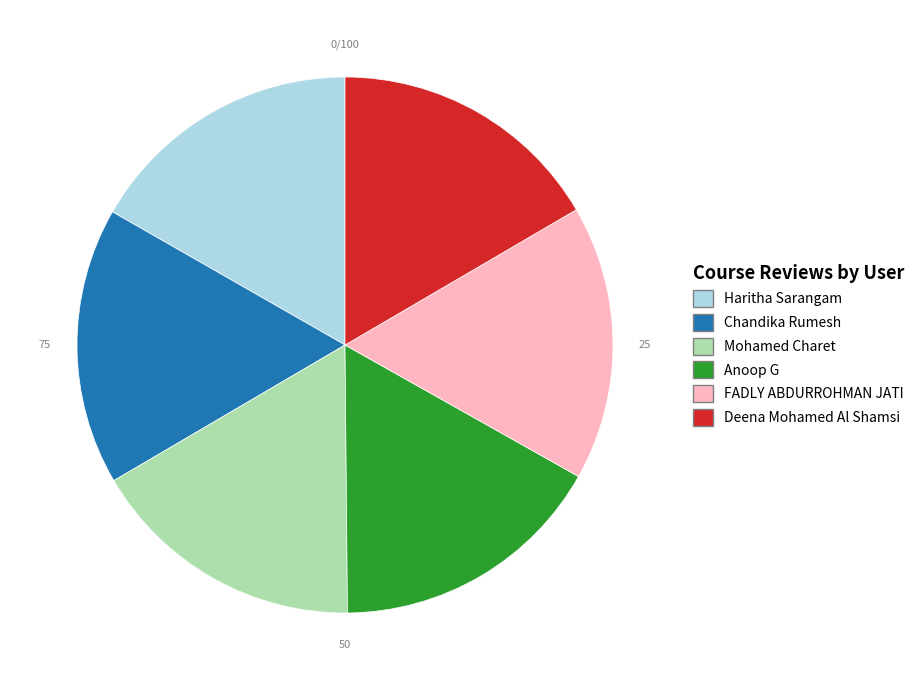

Do FADLY ABDURROHMAN JATI and Deena Mohamed Al Shamsi together represent more than half of the pie?

No